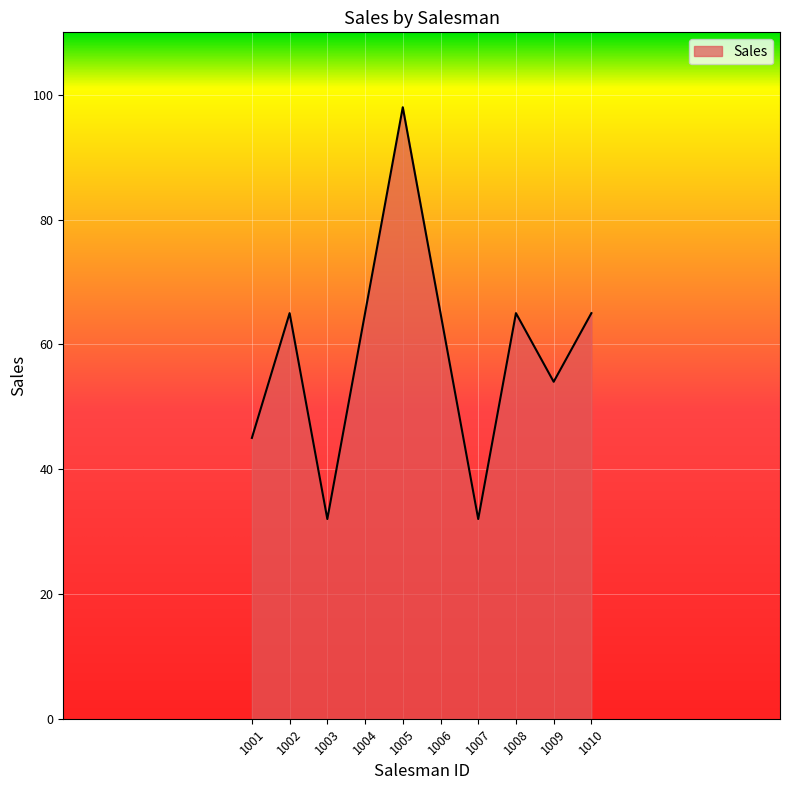

What is the difference between the values at 1001 and 1006?

20